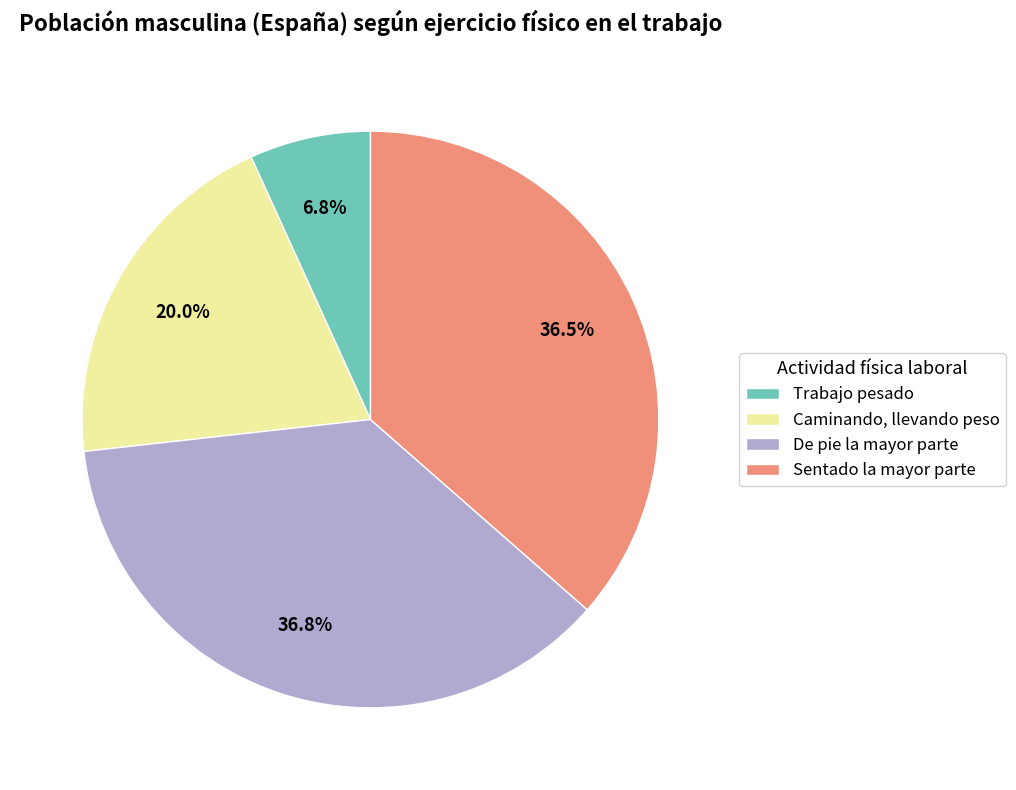

How many slices are in this pie chart?

4